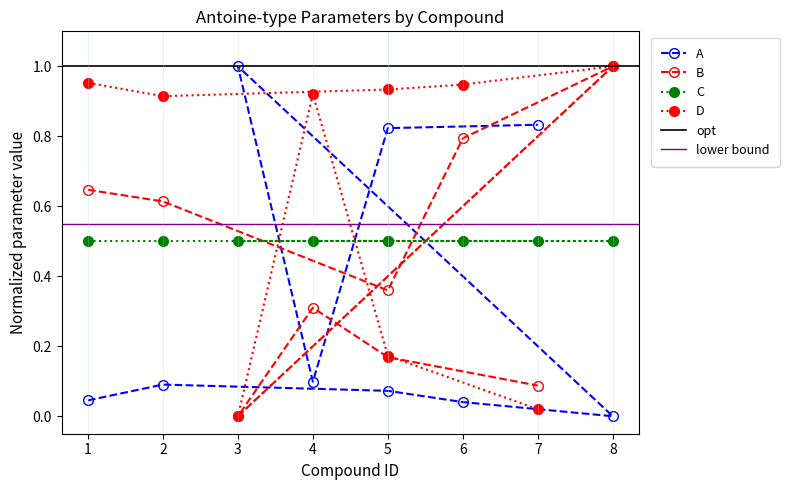

Between 1 and 6, which is larger?

1